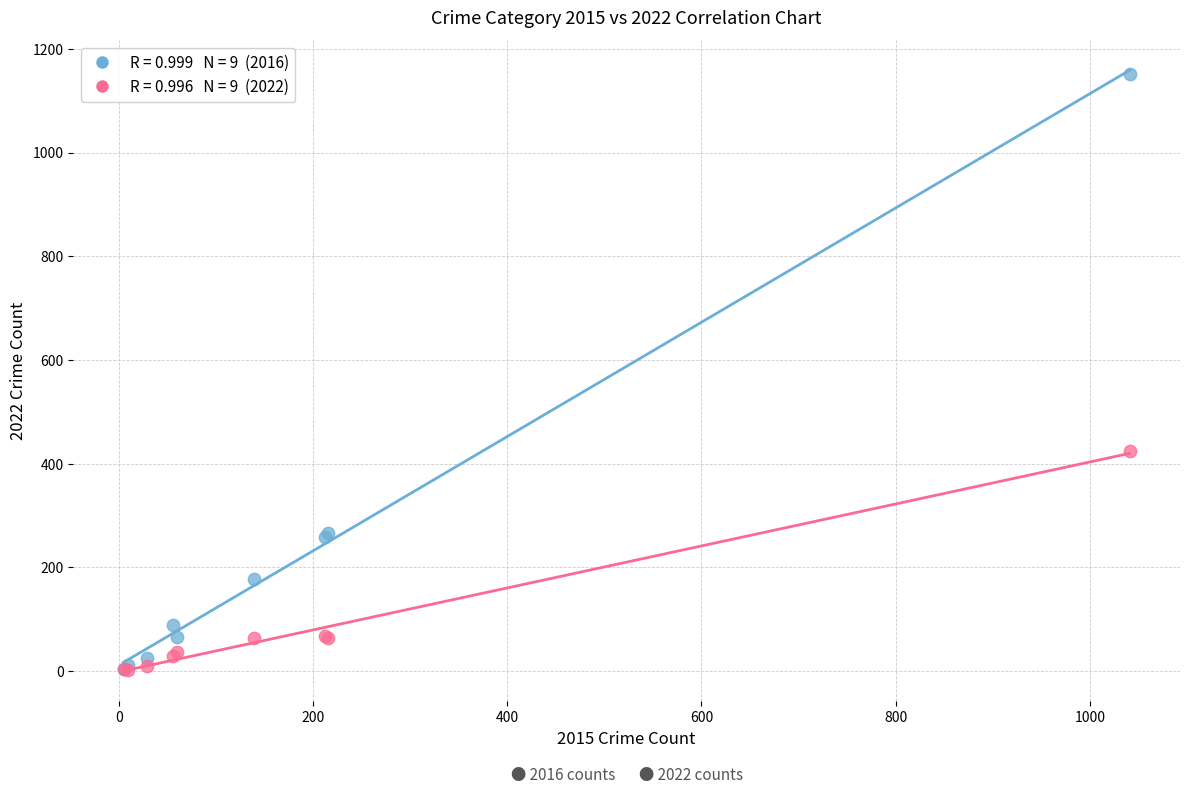

Across all series, what Y value is closest to 576?

425